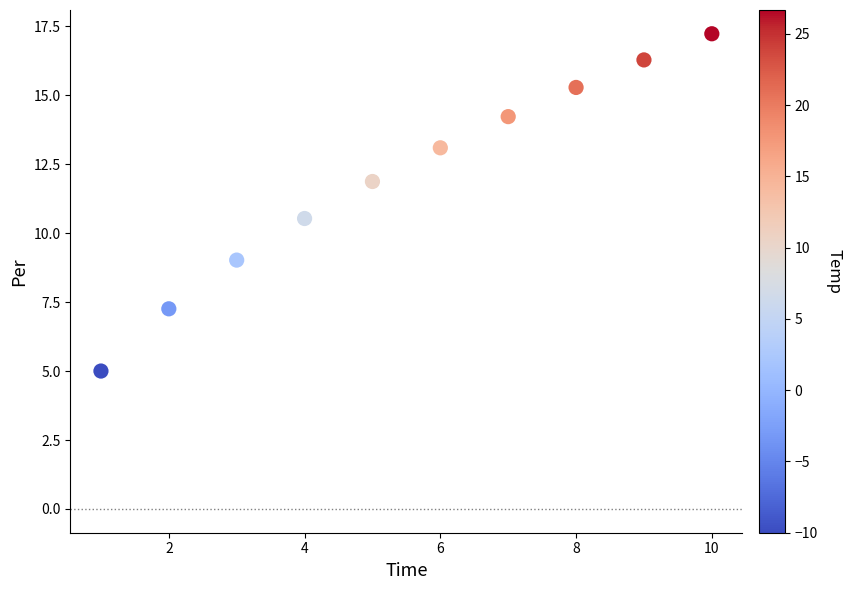

What is the range of Y values (max minus min)?

12.2